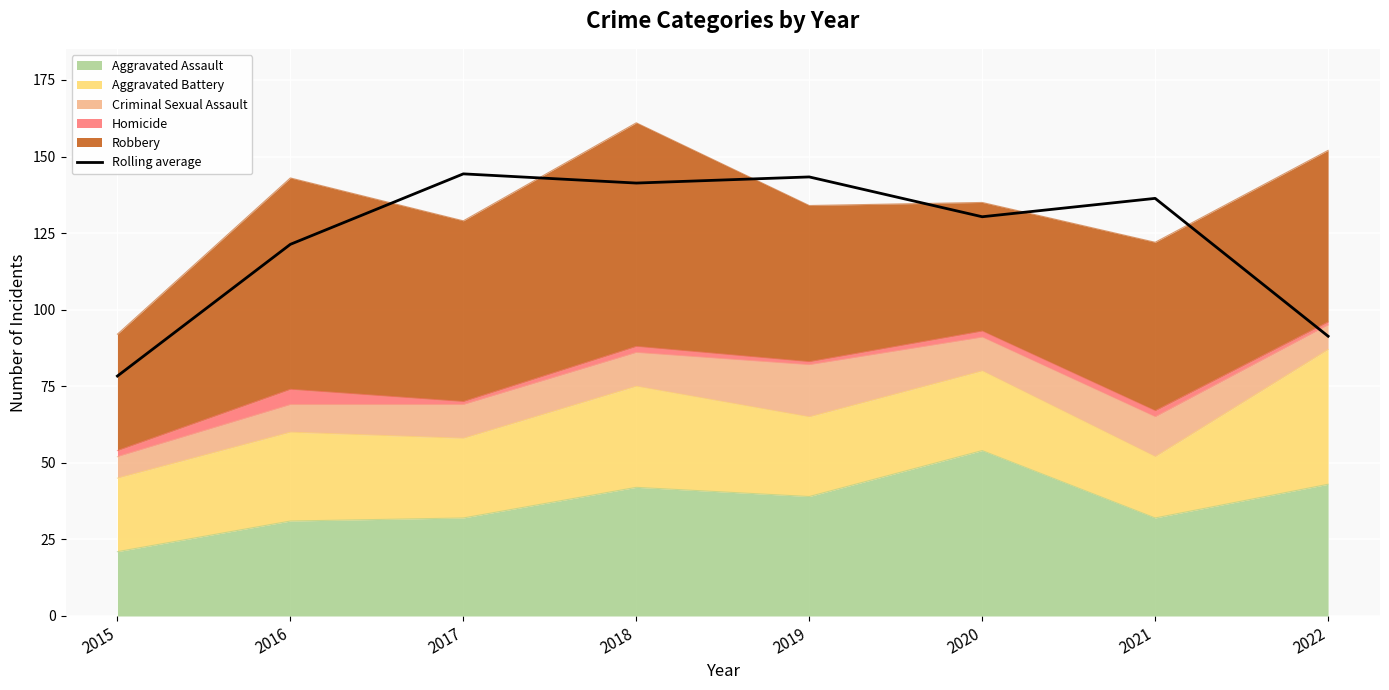

True or false: the data shows 216.8 at 2020.

False